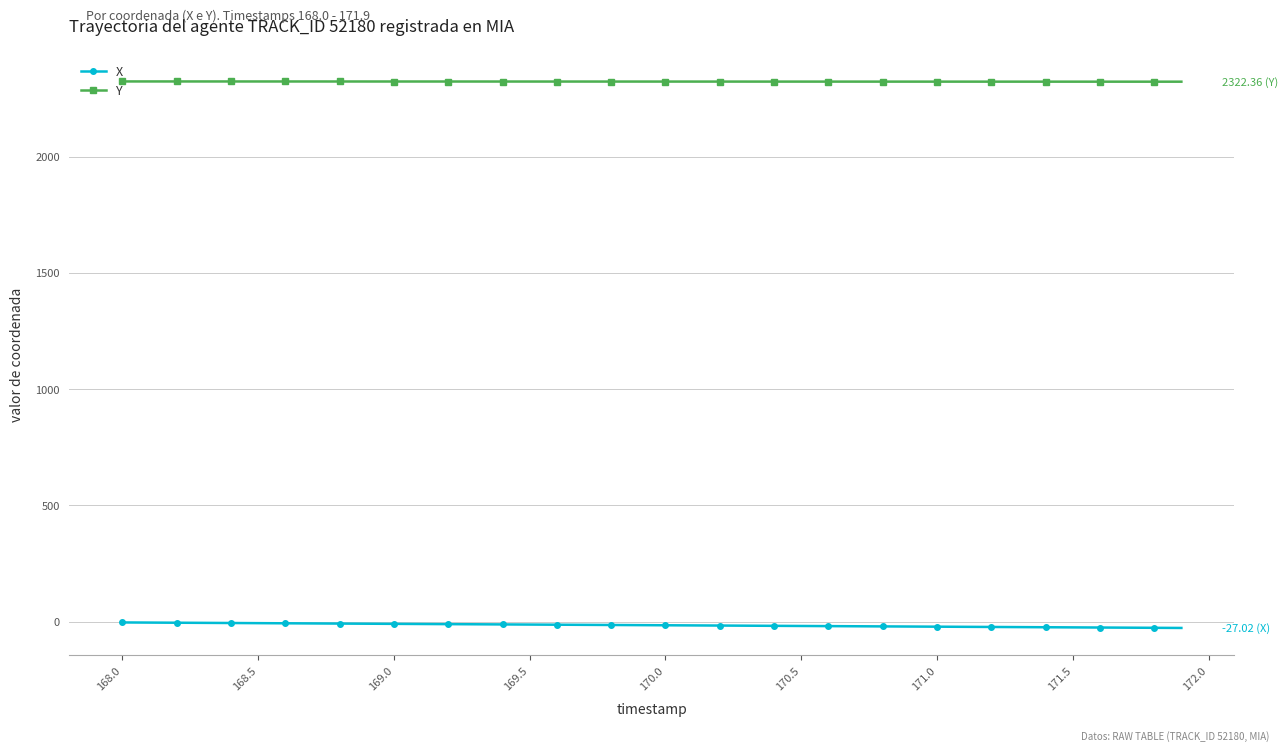

True or false: X and Y cross at least once.

False